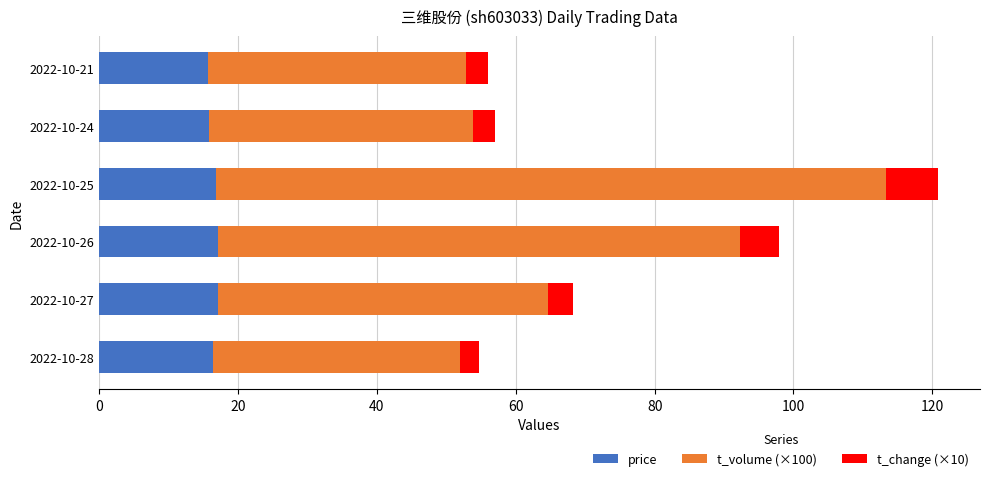

At which category is the sum across all series the highest?

2022-10-25